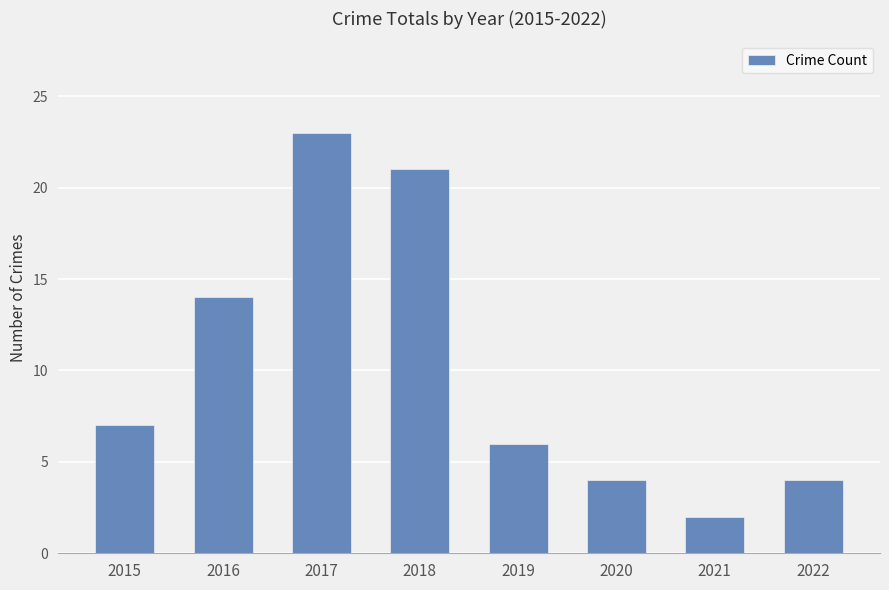

How many distinct data groups are displayed?

1